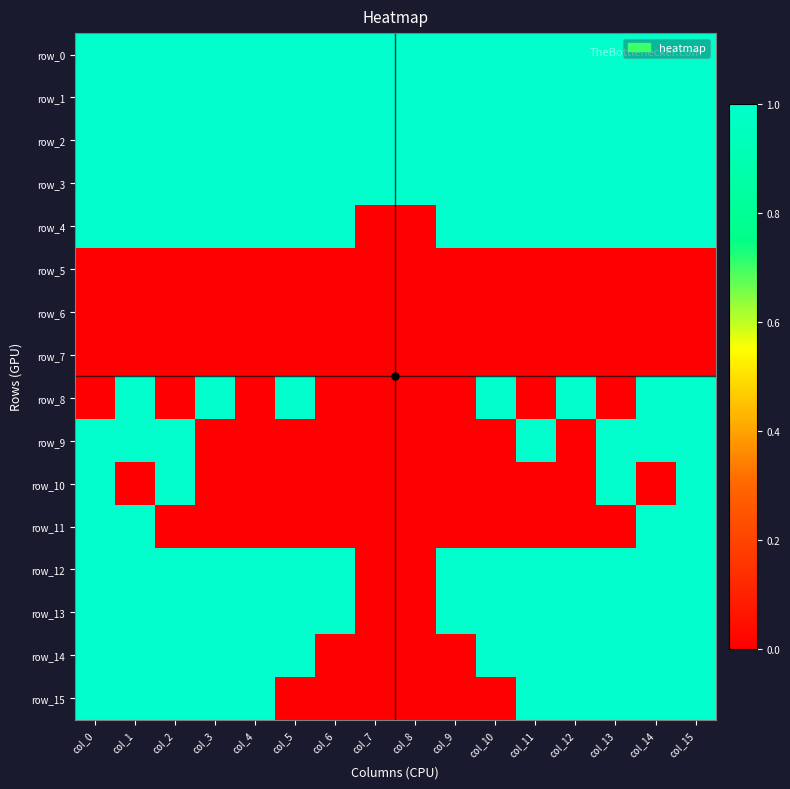

Is it true that row_15 equals 0 at col_7?

True